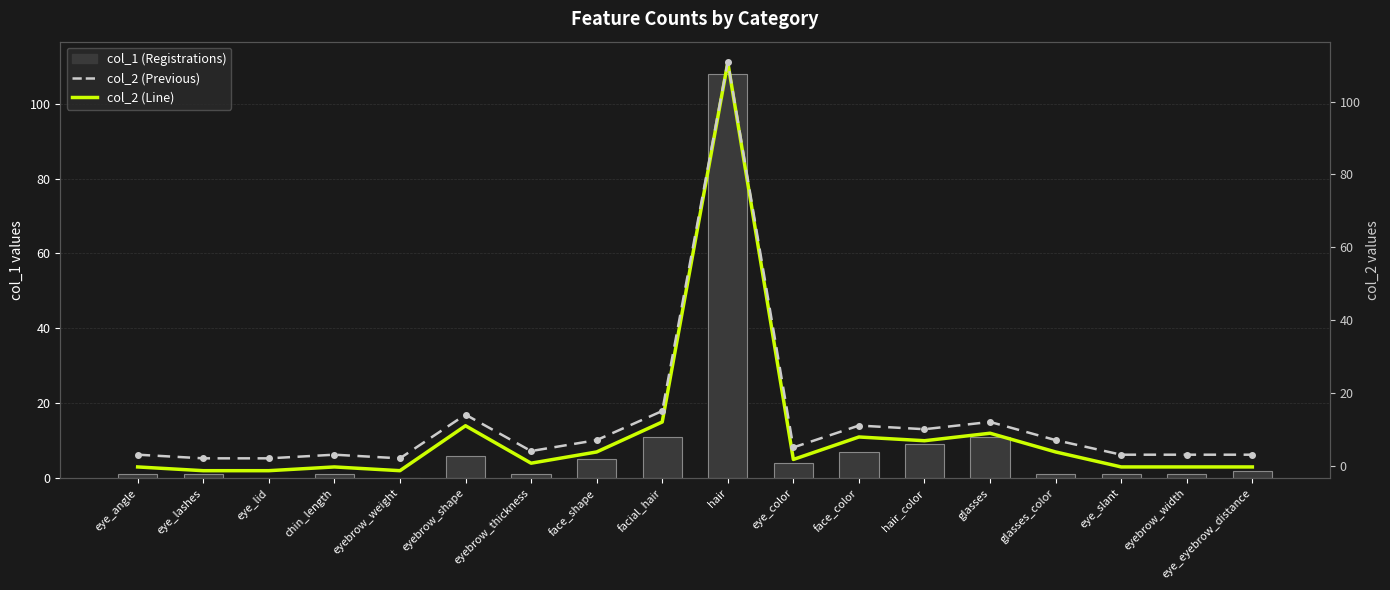

What is the label of the 16th bar from the left?

eye_slant